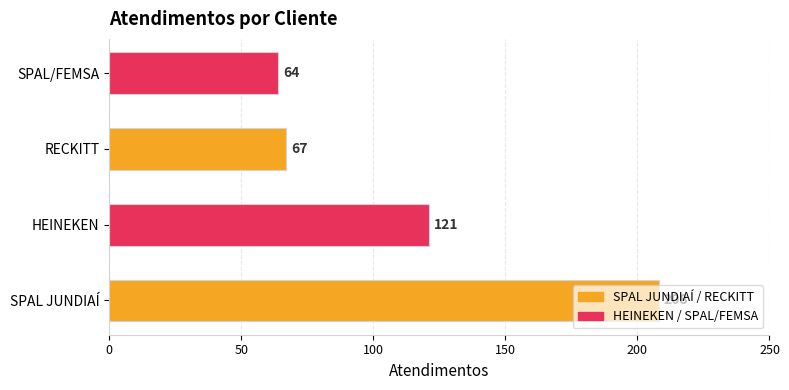

Count the number of data series in this chart.

1